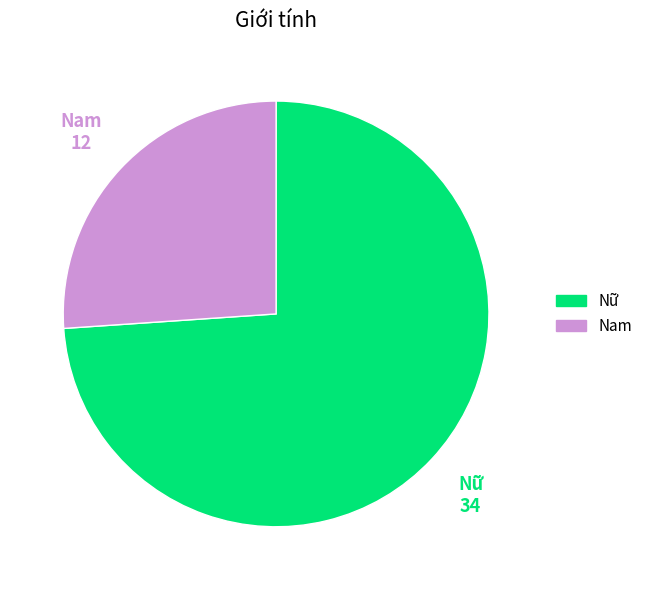

Rank the categories by value from highest to lowest.

Nữ, Nam